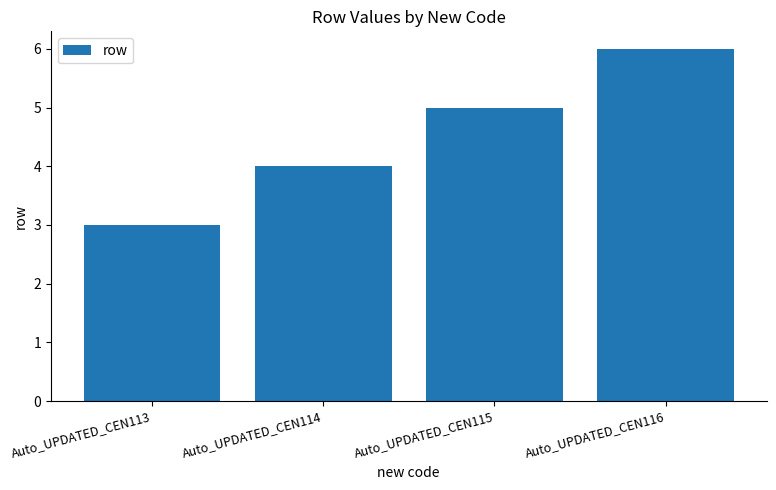

Where is the data nearest to the value 4?

Auto_UPDATED_CEN114